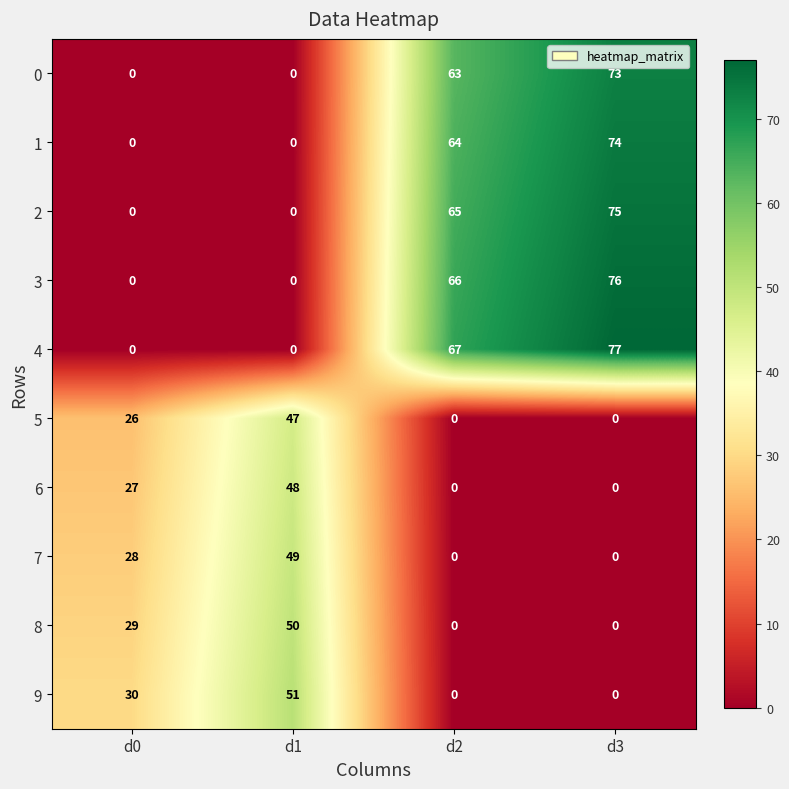

List the series in order of their peak value, highest first.

4, 3, 2, 1, 0, 9, 8, 7, 6, 5